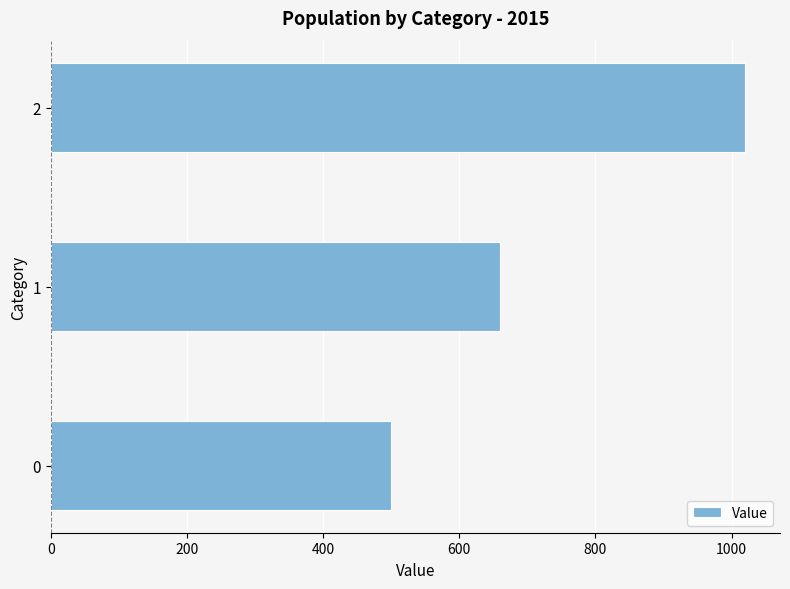

Approximately how many times larger is the value at 1 compared to 2?

0.6